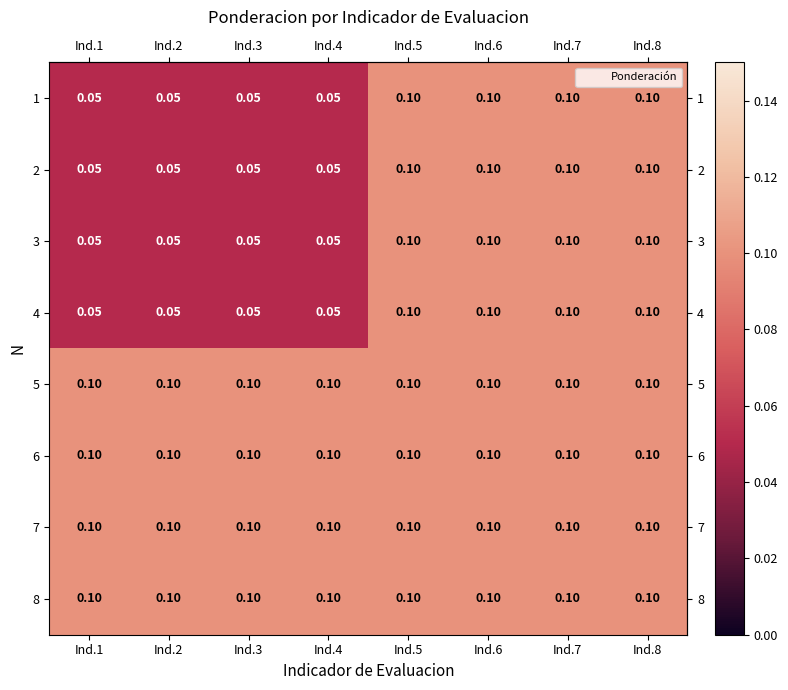

Is the value of 5 at Ind.1 greater than the value of 2 at Ind.4?

Yes